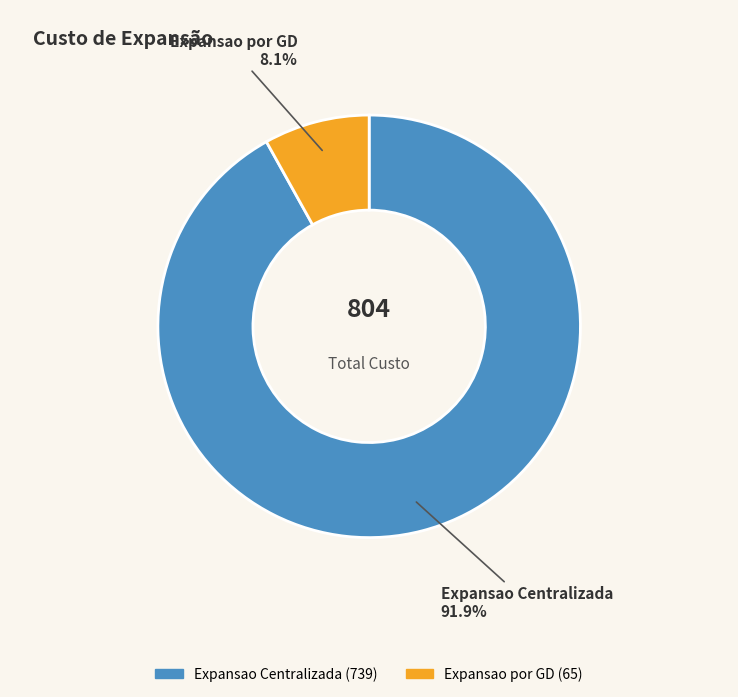

To the nearest percent, what is the difference between the largest and smallest slice percentages?

84%